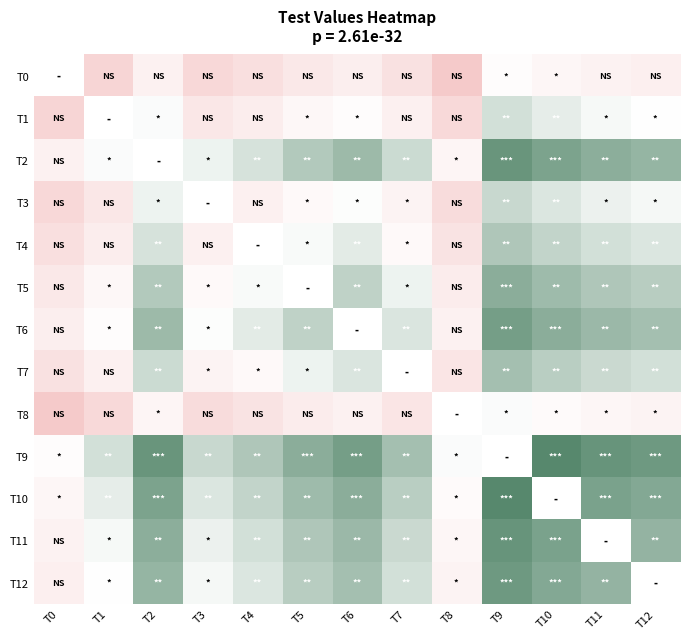

How many positive values does the T8 series have?

12